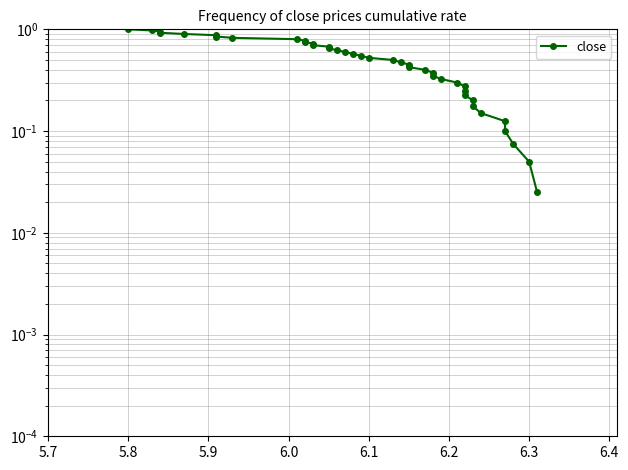

What is the maximum value shown in the chart?

1.0